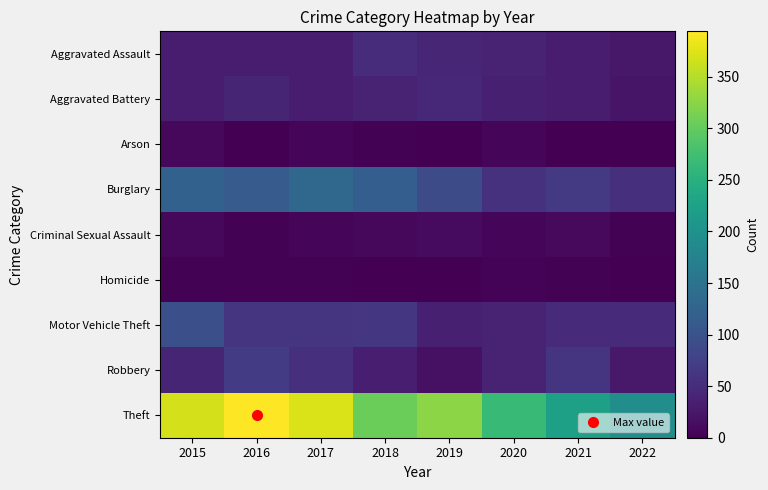

What is the spread (max minus min) of values at 2015?

366